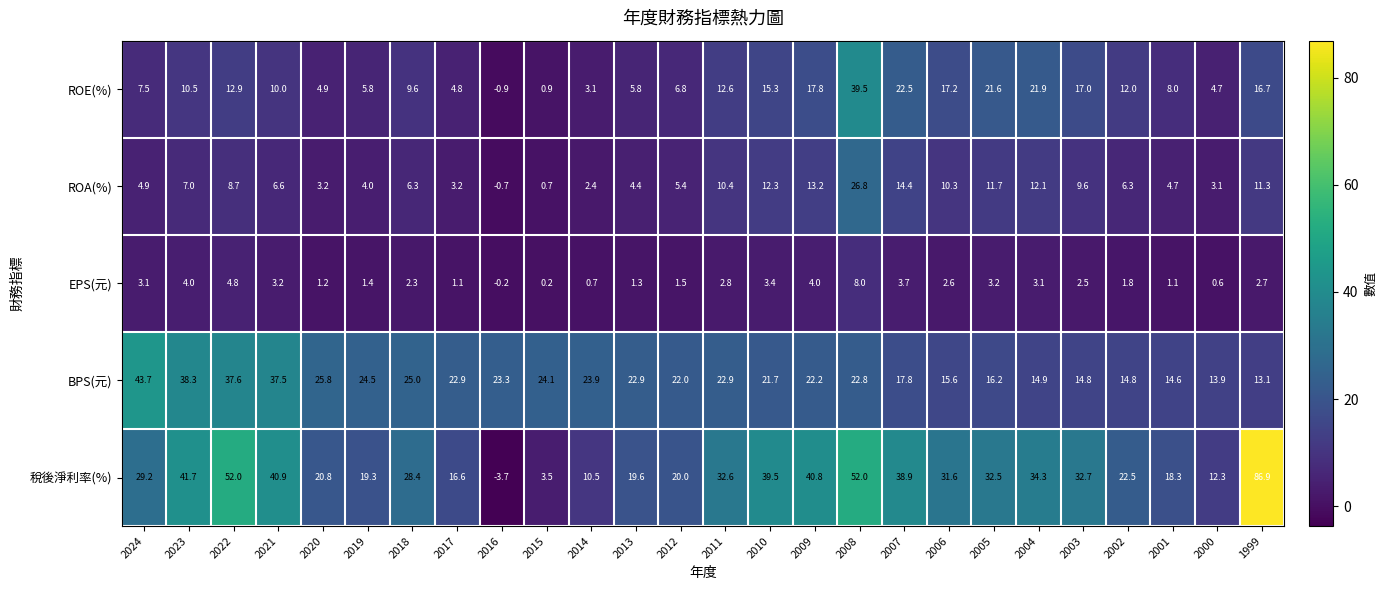

How many distinct data groups are displayed?

5